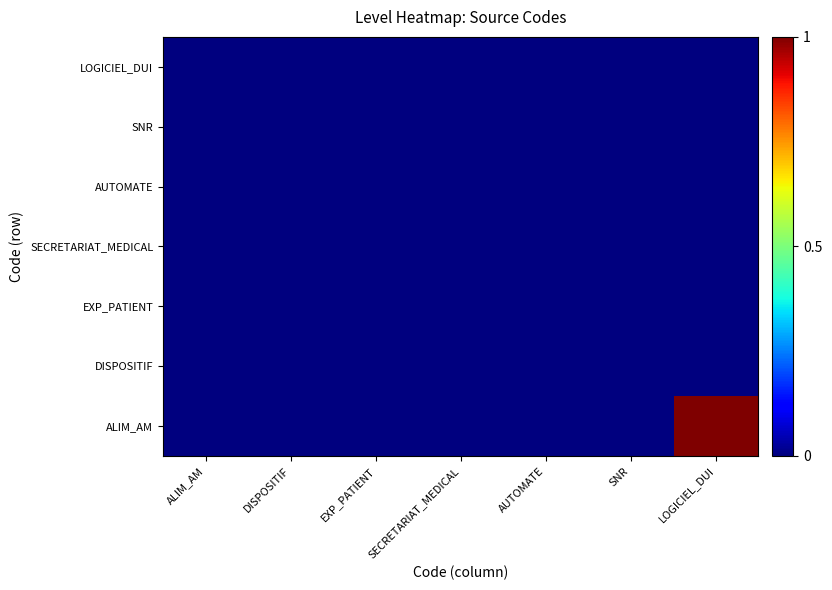

Reading right to left, extract all data points from this chart.

ALIM_AM: LOGICIEL_DUI=1	SNR=0	AUTOMATE=0	SECRETARIAT_MEDICAL=0	EXP_PATIENT=0	DISPOSITIF=0	ALIM_AM=0
DISPOSITIF: LOGICIEL_DUI=0	SNR=0	AUTOMATE=0	SECRETARIAT_MEDICAL=0	EXP_PATIENT=0	DISPOSITIF=0	ALIM_AM=0
EXP_PATIENT: LOGICIEL_DUI=0	SNR=0	AUTOMATE=0	SECRETARIAT_MEDICAL=0	EXP_PATIENT=0	DISPOSITIF=0	ALIM_AM=0
SECRETARIAT_MEDICAL: LOGICIEL_DUI=0	SNR=0	AUTOMATE=0	SECRETARIAT_MEDICAL=0	EXP_PATIENT=0	DISPOSITIF=0	ALIM_AM=0
AUTOMATE: LOGICIEL_DUI=0	SNR=0	AUTOMATE=0	SECRETARIAT_MEDICAL=0	EXP_PATIENT=0	DISPOSITIF=0	ALIM_AM=0
SNR: LOGICIEL_DUI=0	SNR=0	AUTOMATE=0	SECRETARIAT_MEDICAL=0	EXP_PATIENT=0	DISPOSITIF=0	ALIM_AM=0
LOGICIEL_DUI: LOGICIEL_DUI=0	SNR=0	AUTOMATE=0	SECRETARIAT_MEDICAL=0	EXP_PATIENT=0	DISPOSITIF=0	ALIM_AM=0